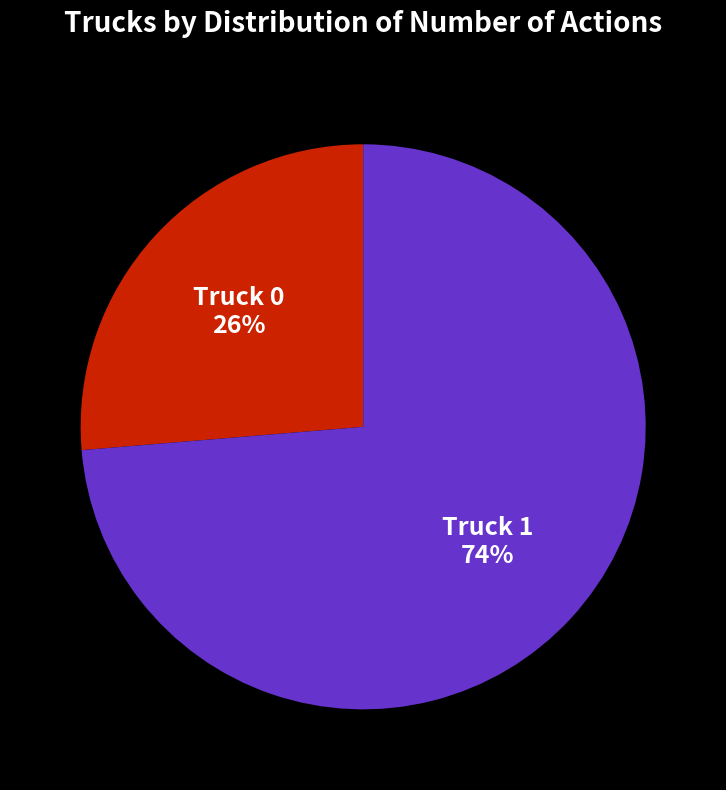

Is there any slice that represents more than half of the pie?

Yes